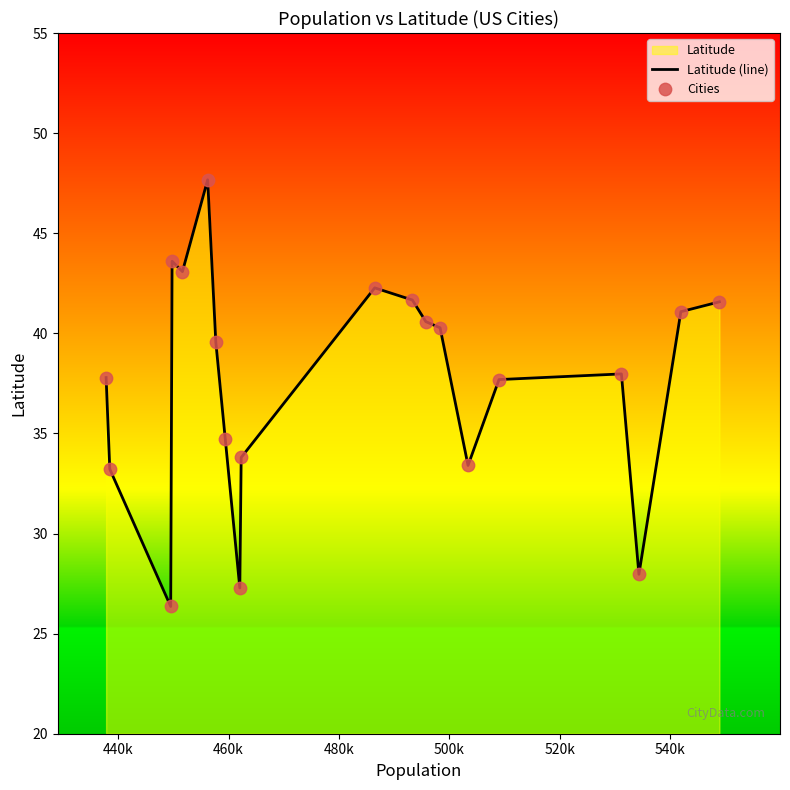

Which series contains the lowest Y value?

Latitude (line)